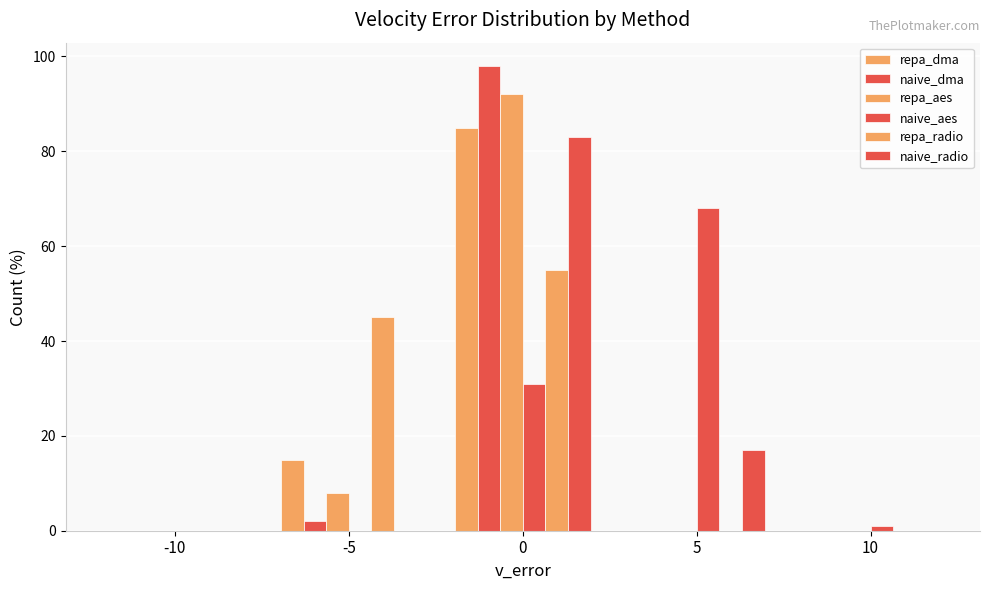

Count the number of data series in this chart.

6